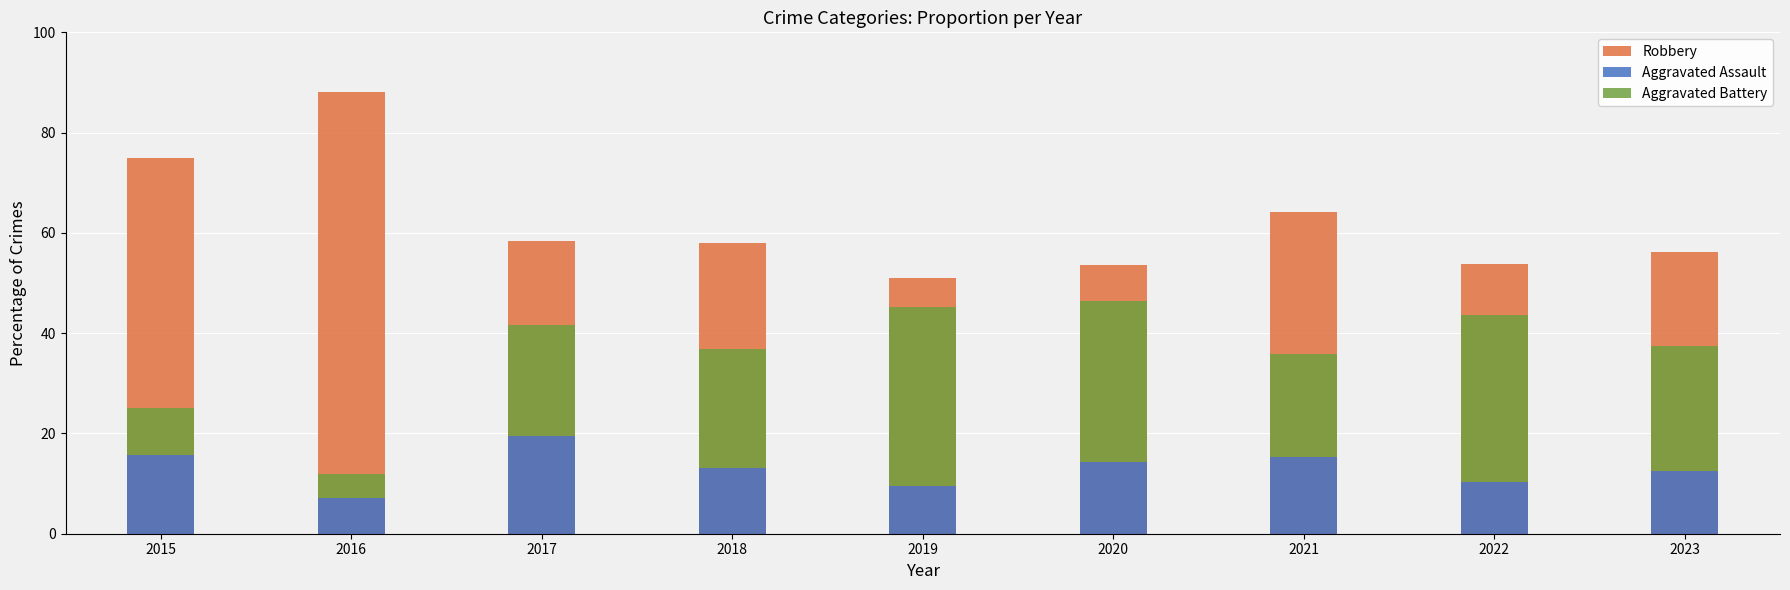

List the labels in order of Aggravated Assault value, largest first.

2017, 2015, 2021, 2020, 2018, 2023, 2022, 2019, 2016